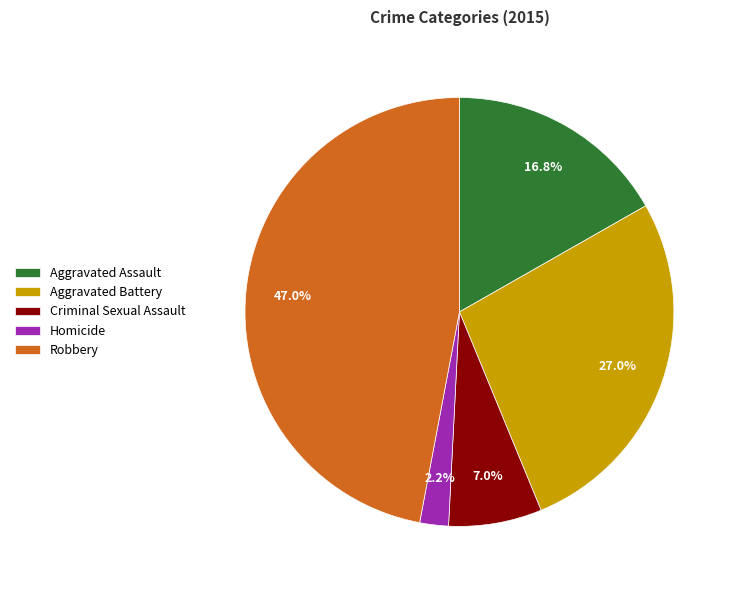

What is the largest slice in the pie chart?

Robbery